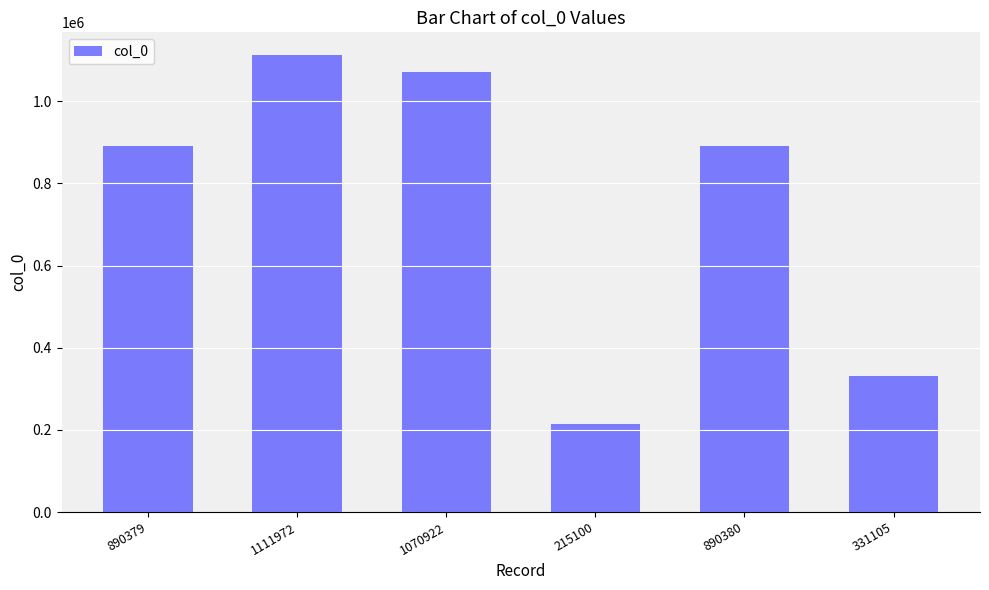

Count the number of categories in the chart.

6